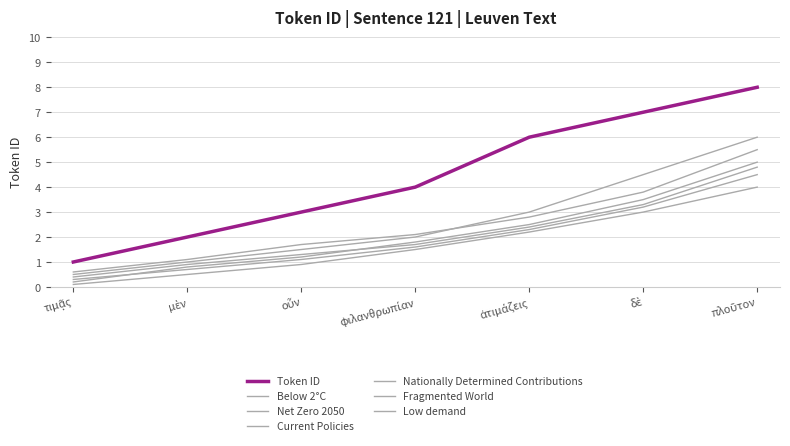

Does the chart have visible grid lines?

Yes